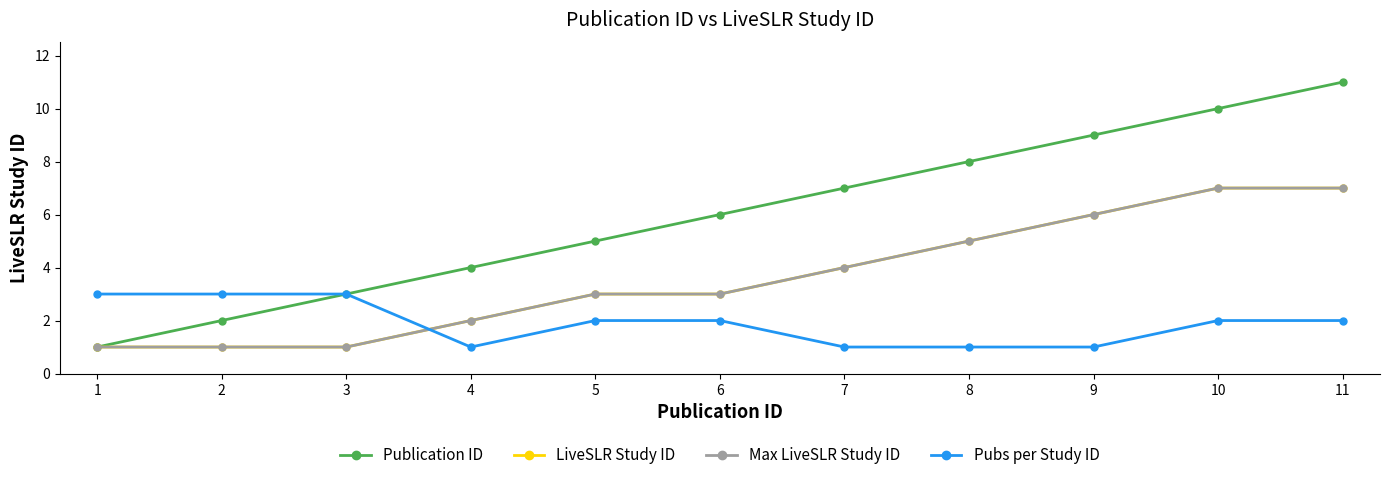

Is this an area chart (filled region under the line)?

No